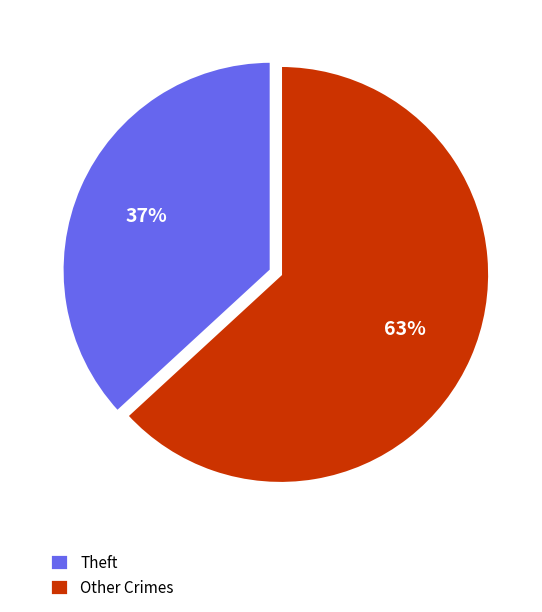

Which category has the smallest portion of the pie?

Theft